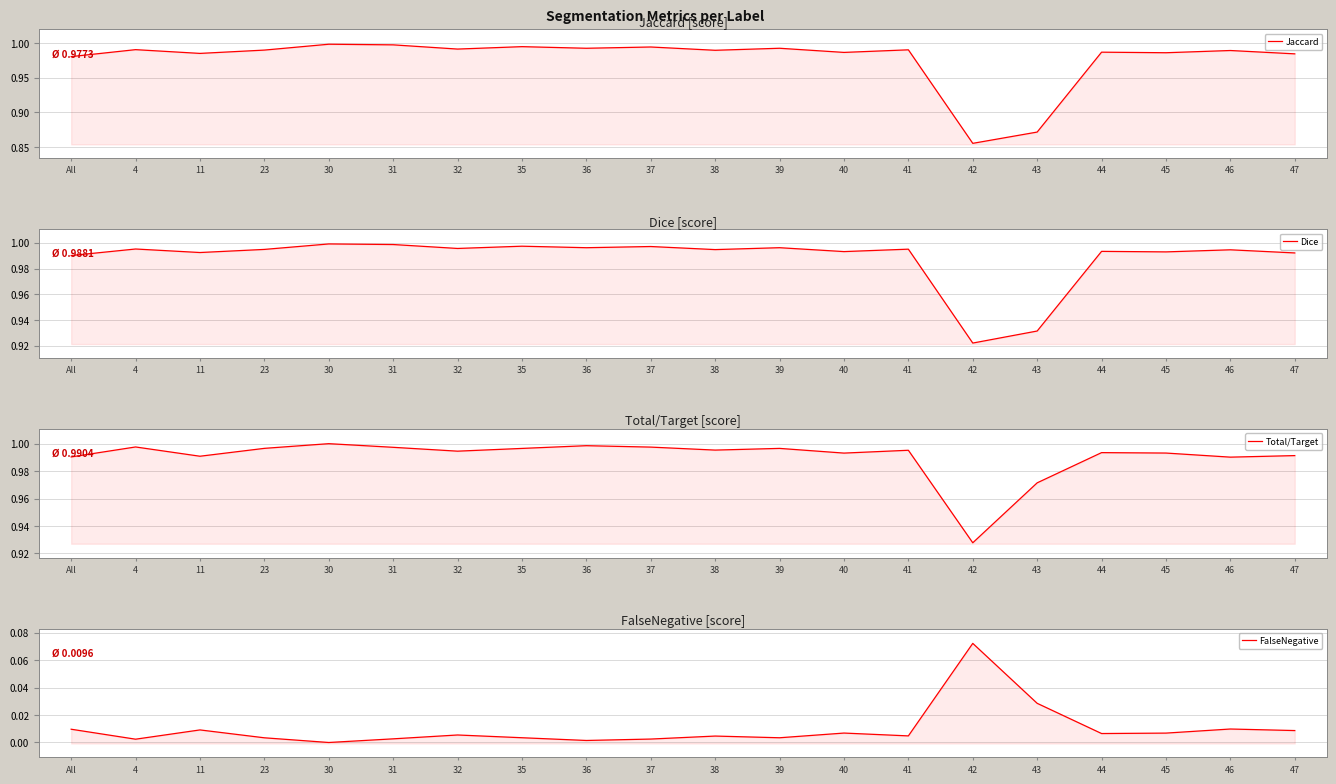

At which category is the sum across all series the highest?

30